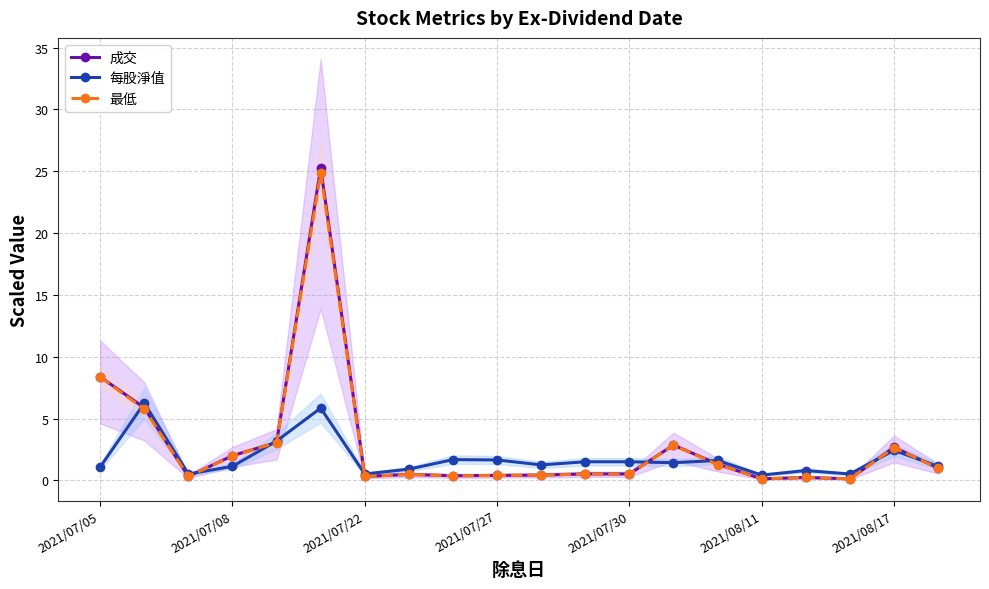

The value of 最低 at 2021/07/05 is 14.4. True or false?

False